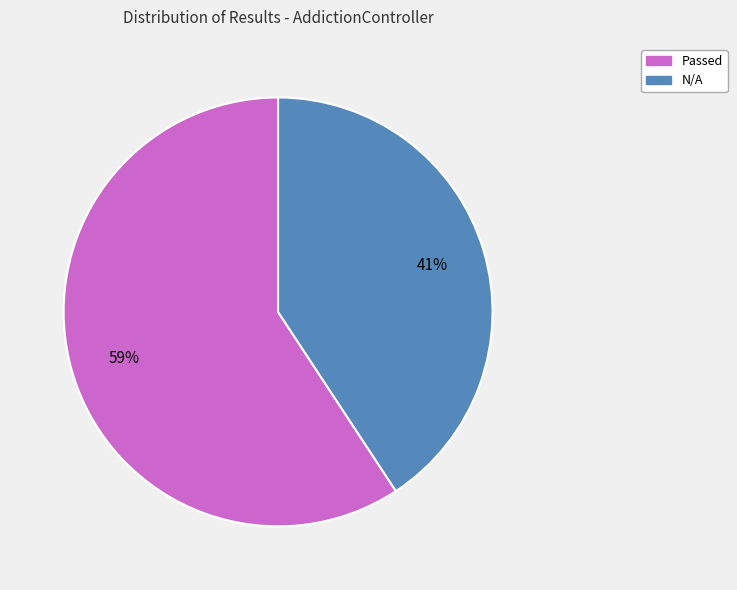

Do Passed and N/A together represent more than half of the pie?

Yes